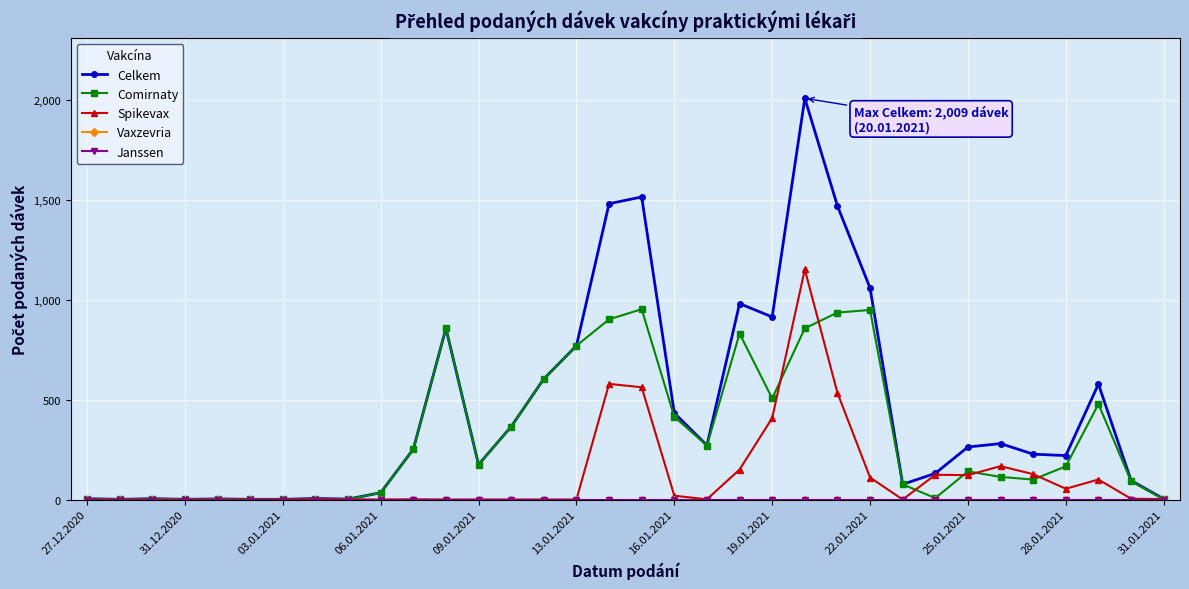

Which series has the largest total across all categories?

Celkem